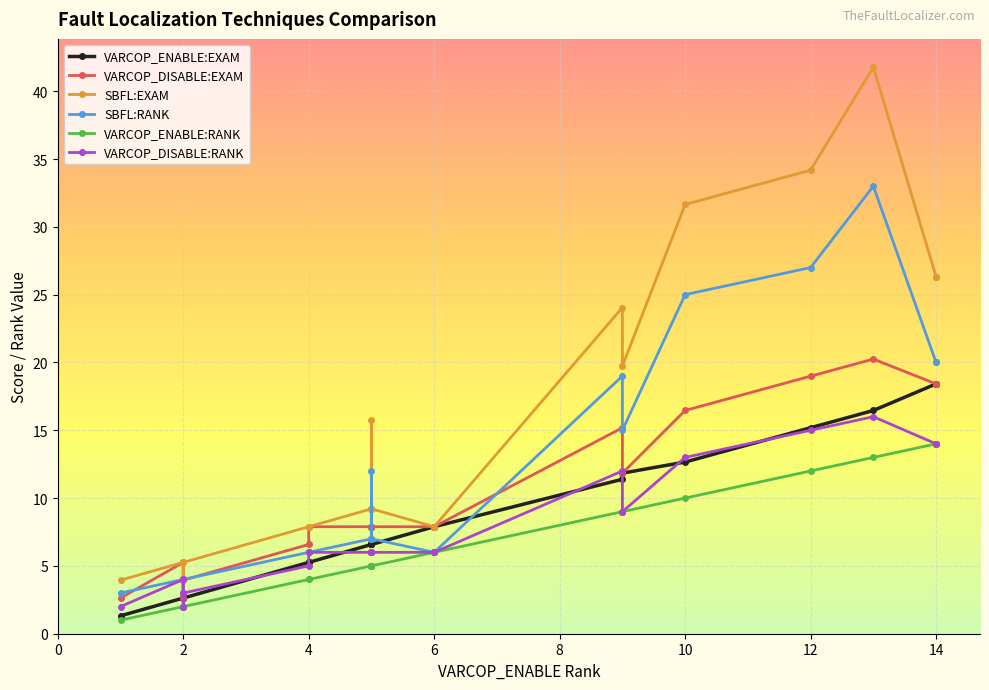

The VARCOP_DISABLE:RANK series shows 8.1 at 17. True or false?

False